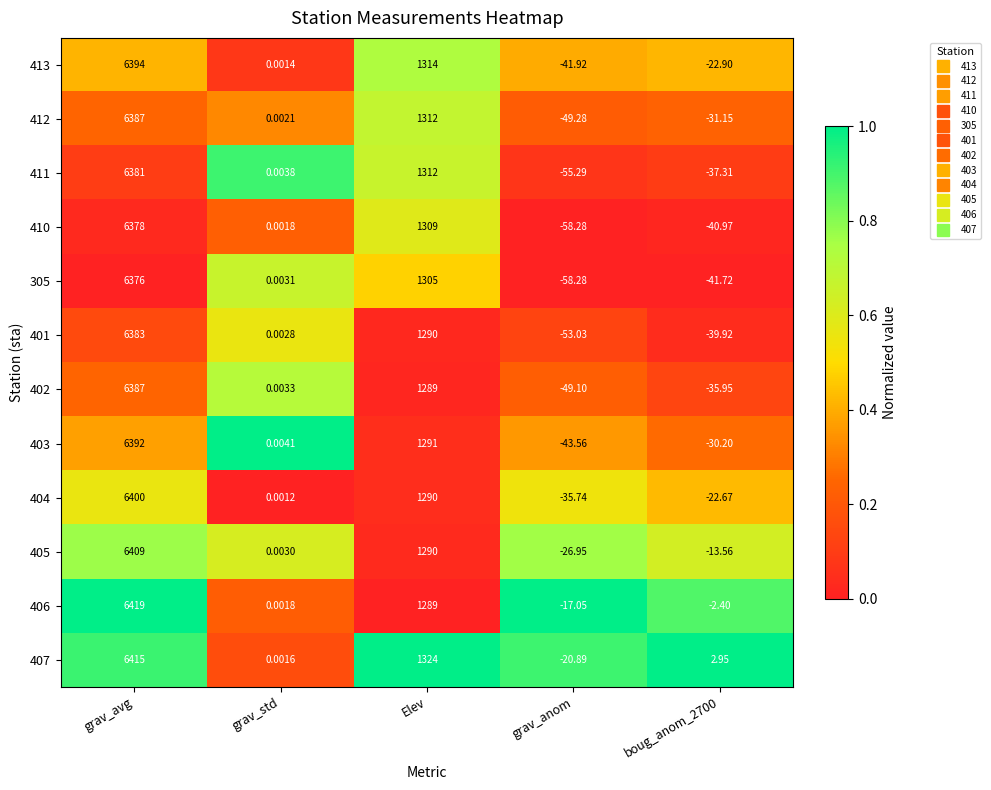

Which label corresponds to the largest value in the chart?

grav_avg